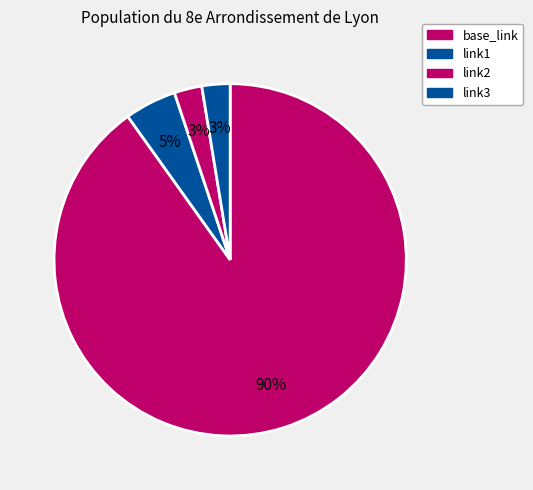

To the nearest percent, what is the difference between the link2 and base_link slice percentages?

88%